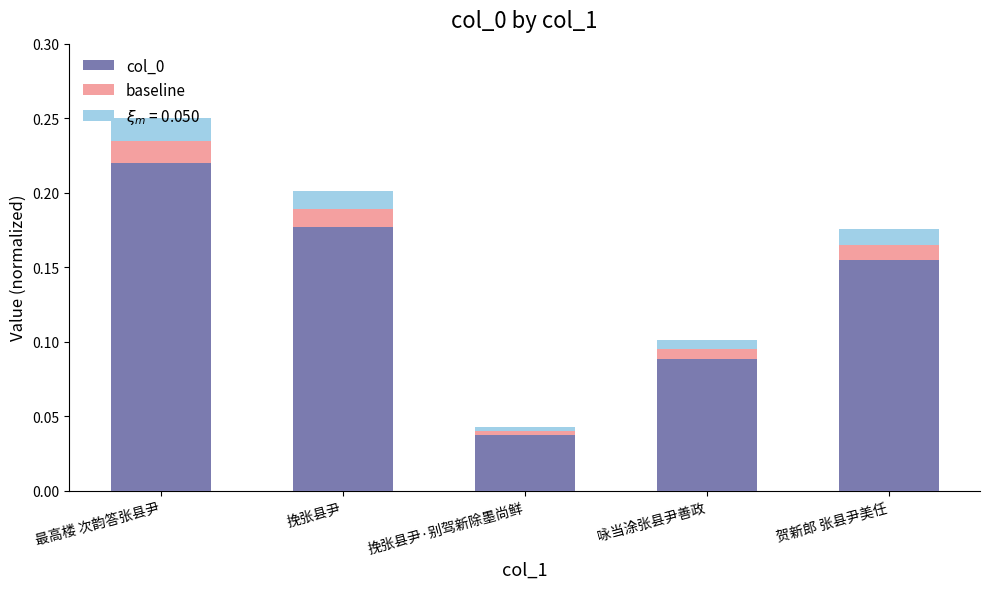

At which label does col_0 reach its minimum?

挽张县尹·别驾新除墨尚鲜